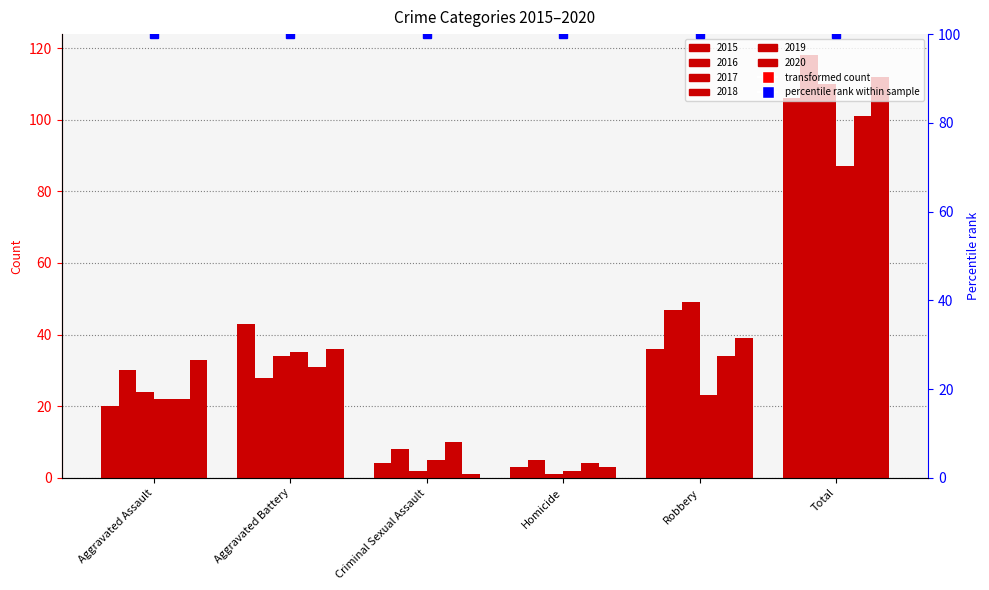

Which category has the lowest value in the 2019 series?

Homicide